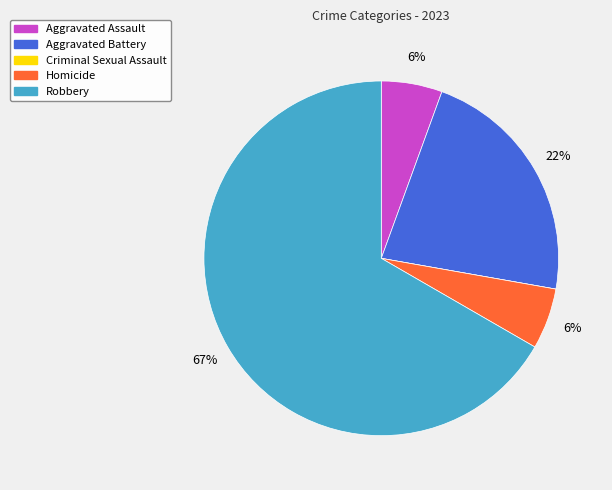

To the nearest percent, what portion does Homicide represent?

6%